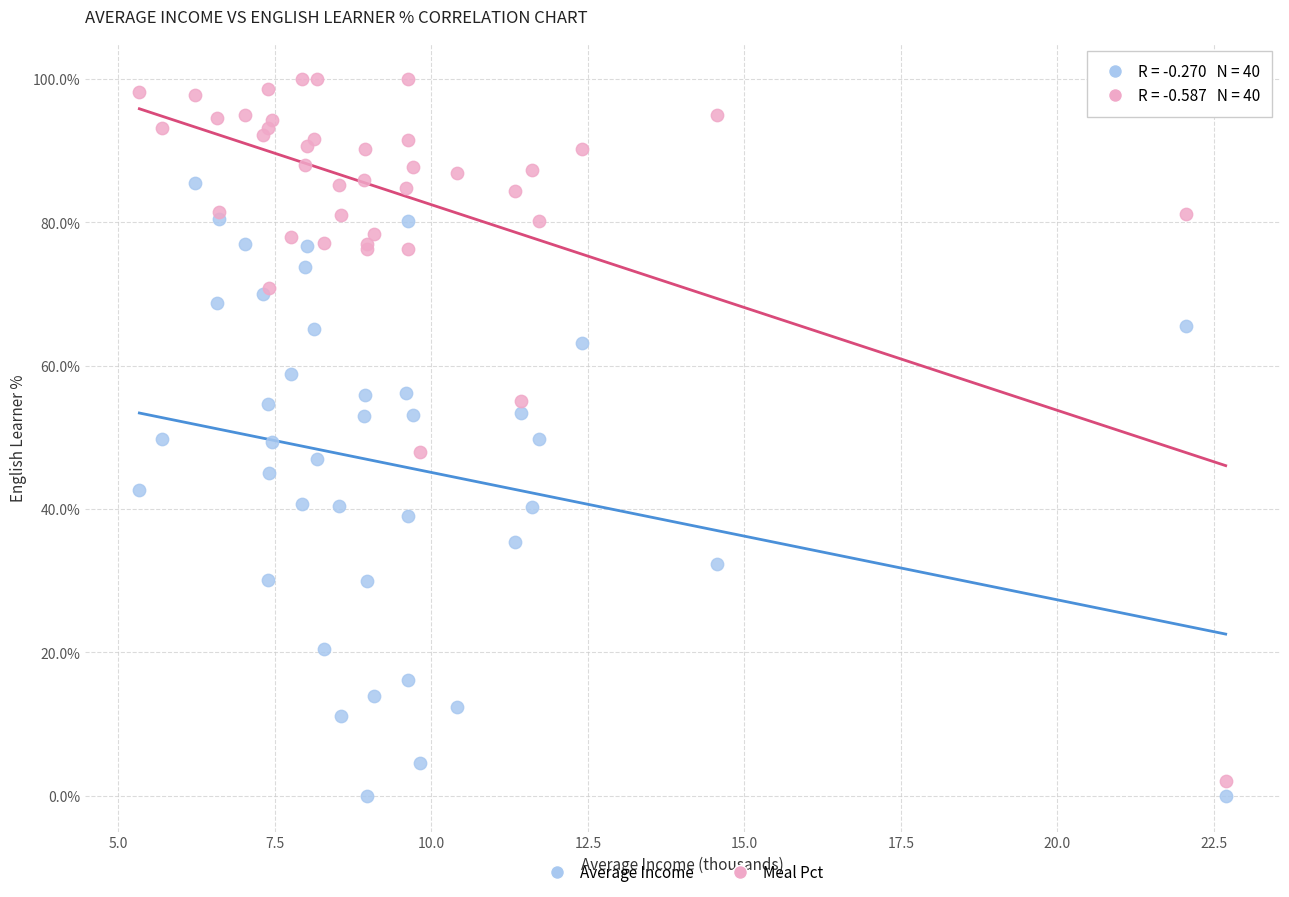

Which series reaches the minimum Y coordinate?

Average Income